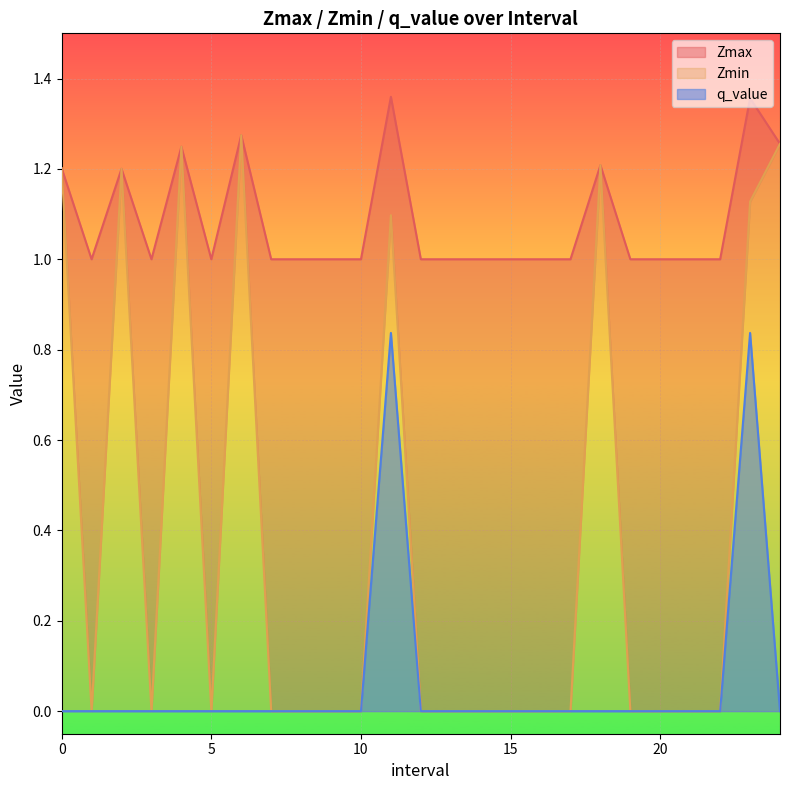

What is the sum of the Zmax values at 7.0 and 16.0?

2.0